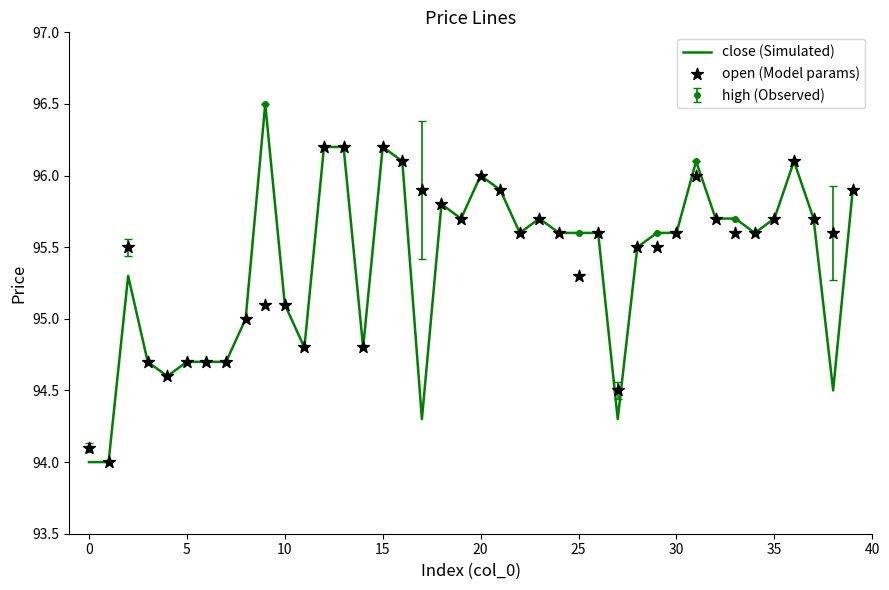

Is the value of open (Model params) at 11 greater than the value of close (Simulated) at 39?

No